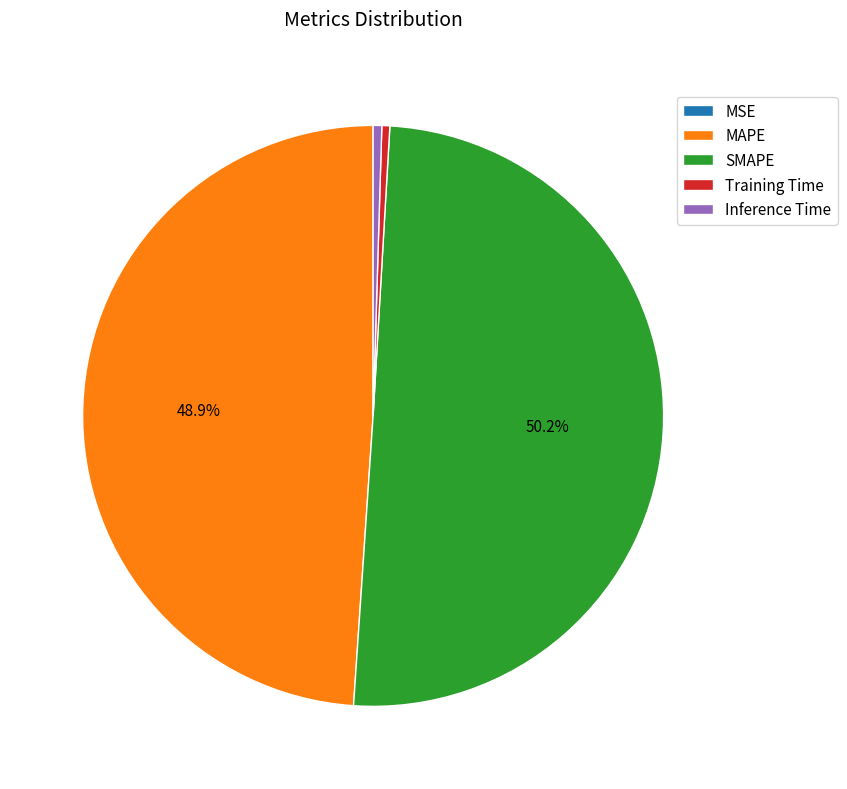

Does Inference Time account for over 50% of the chart?

No